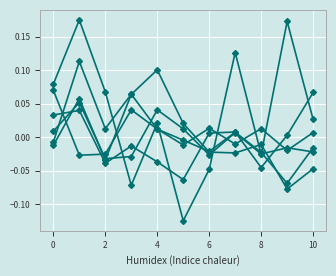

Count the number of categories in the chart.

11